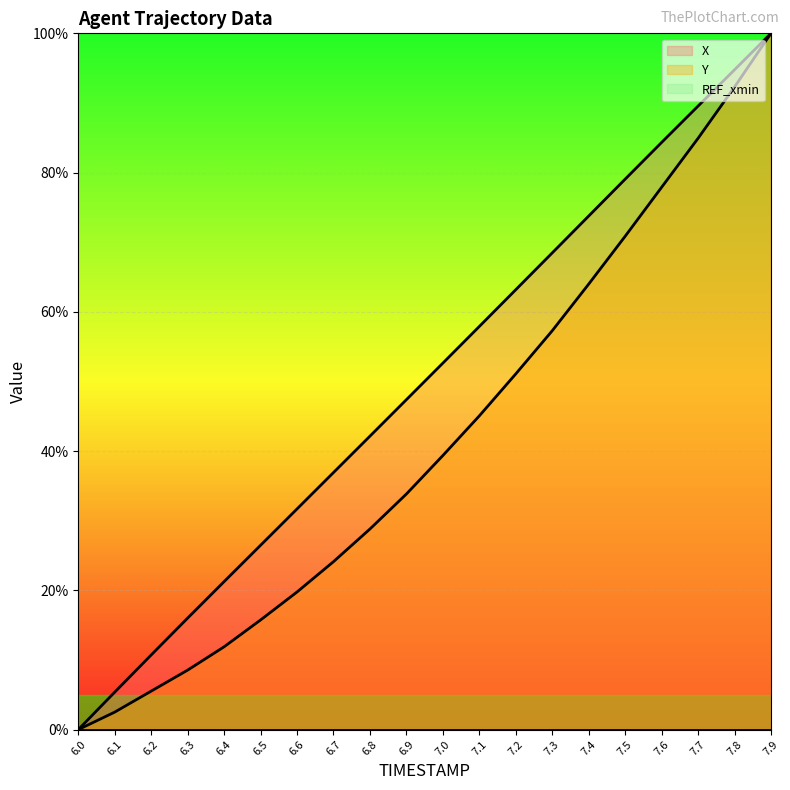

At which label is Y closest to 50?

7.2